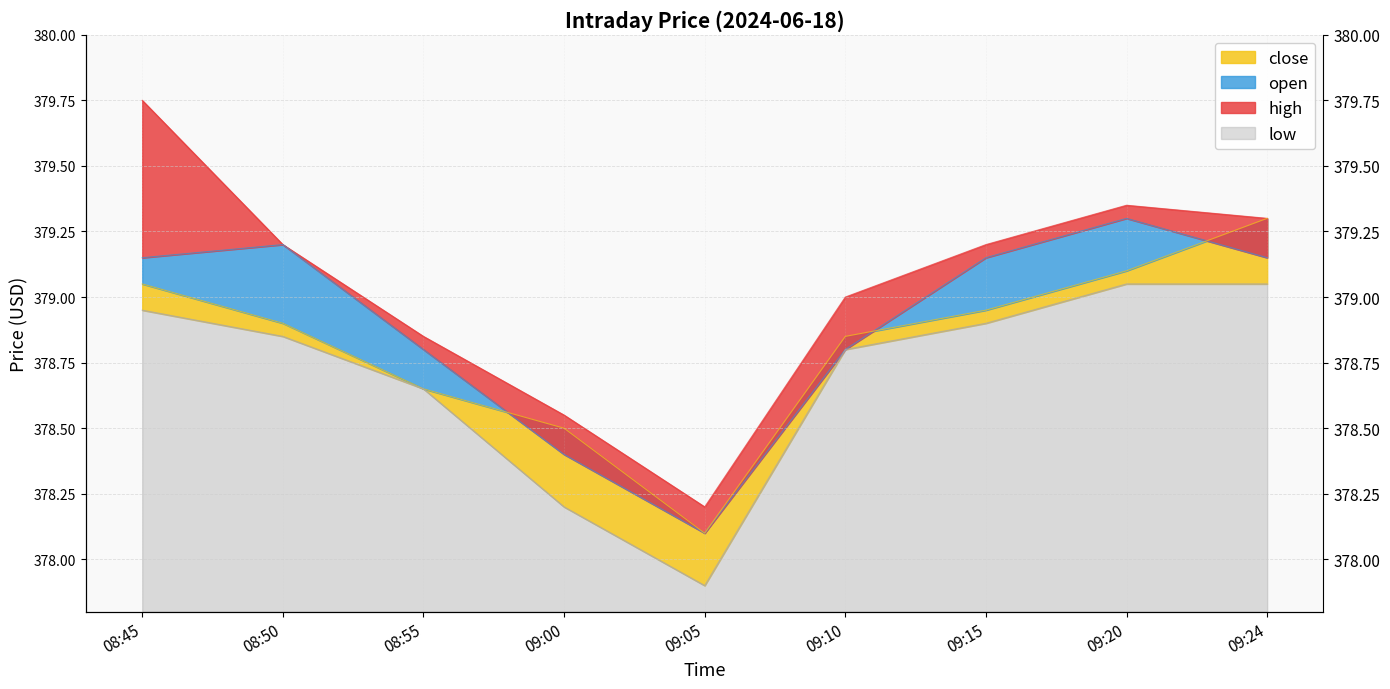

Between 09:10 and 09:20, which series saw the biggest shift?

open